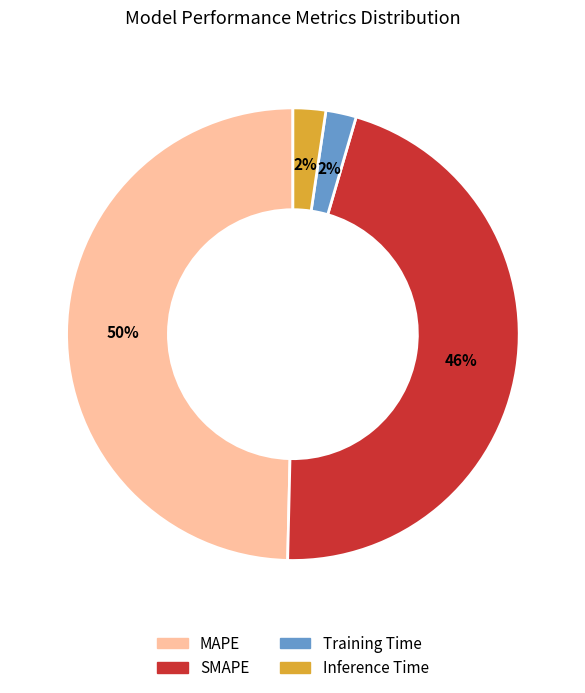

How many slices are in this pie chart?

4